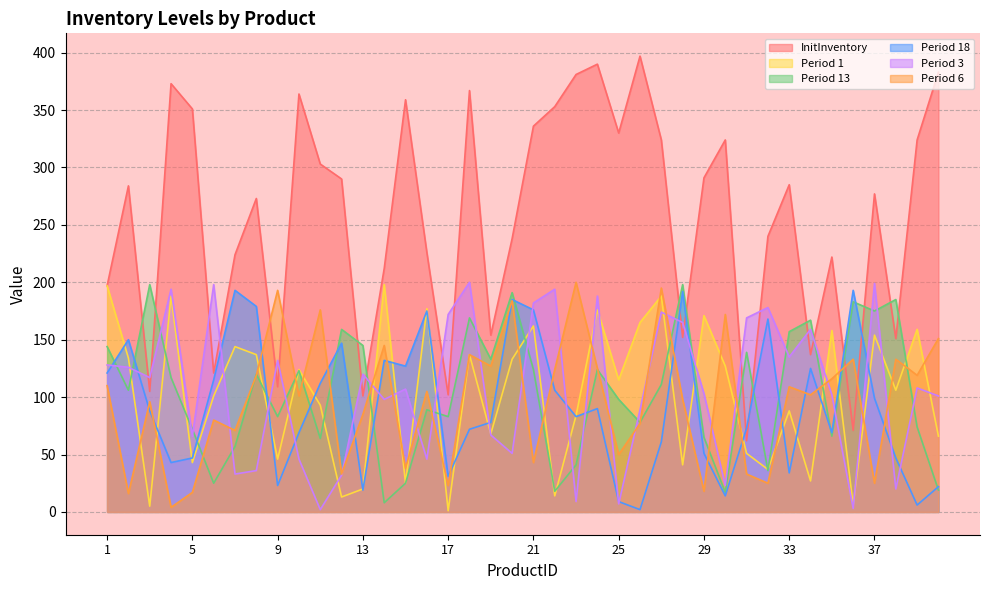

Reading right to left, transcribe all the data shown in this chart.

InitInventory: 40=383	39=324	38=151	37=277	36=71	35=222	34=137	33=285	32=240	31=62	30=324	29=291	28=152	27=324	26=397	25=330	24=390	23=381	22=353	21=336	20=238	19=154	18=367	17=102	16=226	15=359	14=212	13=101	12=290	11=303	10=364	9=109	8=273	7=224	6=121	5=351	4=373	3=105	2=284	1=197
Period 1: 40=66	39=159	38=106	37=154	36=6	35=158	34=27	33=88	32=37	31=51	30=127	29=171	28=41	27=188	26=165	25=115	24=176	23=84	22=14	21=162	20=133	19=68	18=137	17=1	16=177	15=25	14=198	13=20	12=13	11=93	10=124	9=46	8=137	7=144	6=101	5=43	4=188	3=5	2=134	1=197
Period 13: 40=19	39=74	38=185	37=175	36=183	35=66	34=167	33=157	32=36	31=139	30=17	29=65	28=198	27=111	26=78	25=98	24=124	23=41	22=18	21=124	20=191	19=133	18=169	17=83	16=89	15=25	14=8	13=145	12=159	11=64	10=123	9=83	8=120	7=57	6=25	5=72	4=117	3=198	2=106	1=144
Period 18: 40=22	39=6	38=47	37=99	36=193	35=69	34=125	33=34	32=168	31=73	30=14	29=51	28=192	27=61	26=2	25=9	24=90	23=83	22=106	21=176	20=185	19=78	18=72	17=31	16=175	15=127	14=132	13=19	12=147	11=112	10=69	9=23	8=179	7=193	6=115	5=47	4=43	3=88	2=150	1=121
Period 3: 40=101	39=108	38=20	37=199	36=3	35=102	34=159	33=135	32=178	31=169	30=23	29=103	28=165	27=174	26=89	25=7	24=188	23=9	22=194	21=182	20=51	19=67	18=200	17=172	16=46	15=107	14=98	13=120	12=32	11=2	10=46	9=132	8=36	7=33	6=198	5=66	4=194	3=117	2=126	1=128
Period 6: 40=151	39=119	38=133	37=25	36=133	35=116	34=102	33=109	32=25	31=33	30=172	29=18	28=98	27=195	26=77	25=50	24=125	23=200	22=124	21=43	20=184	19=127	18=137	17=23	16=105	15=38	14=145	13=85	12=33	11=176	10=101	9=193	8=119	7=71	6=80	5=17	4=4	3=96	2=16	1=110